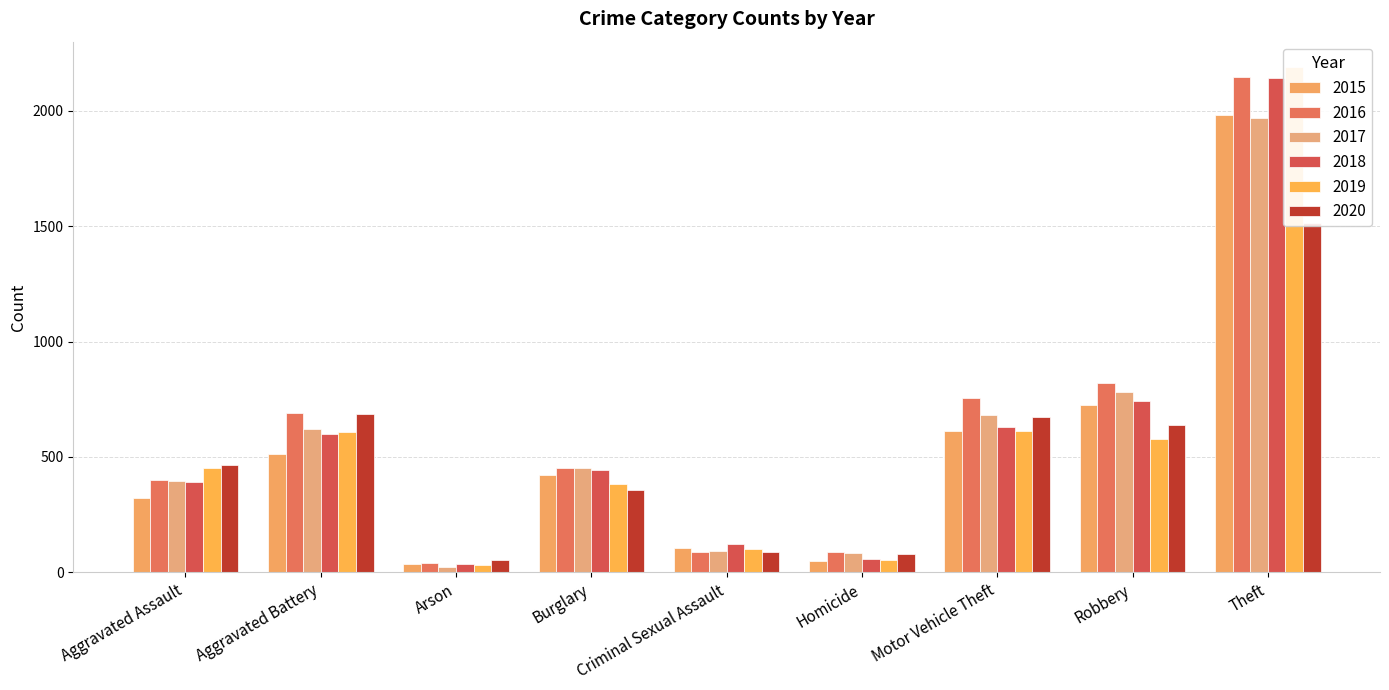

What is the label of the 4th bar from the left?

Burglary